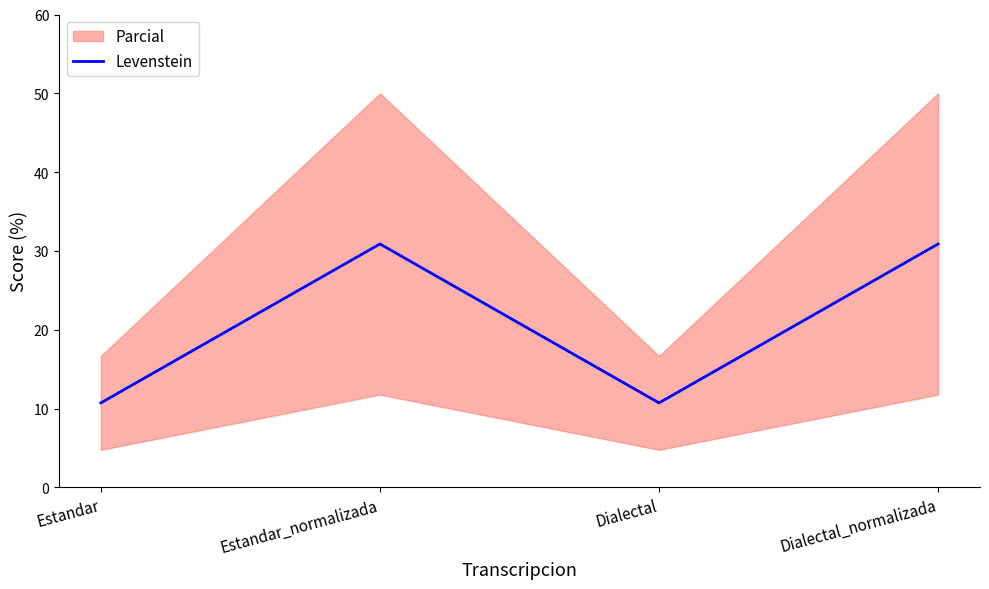

What is the approximate value at Dialectal?

10.7